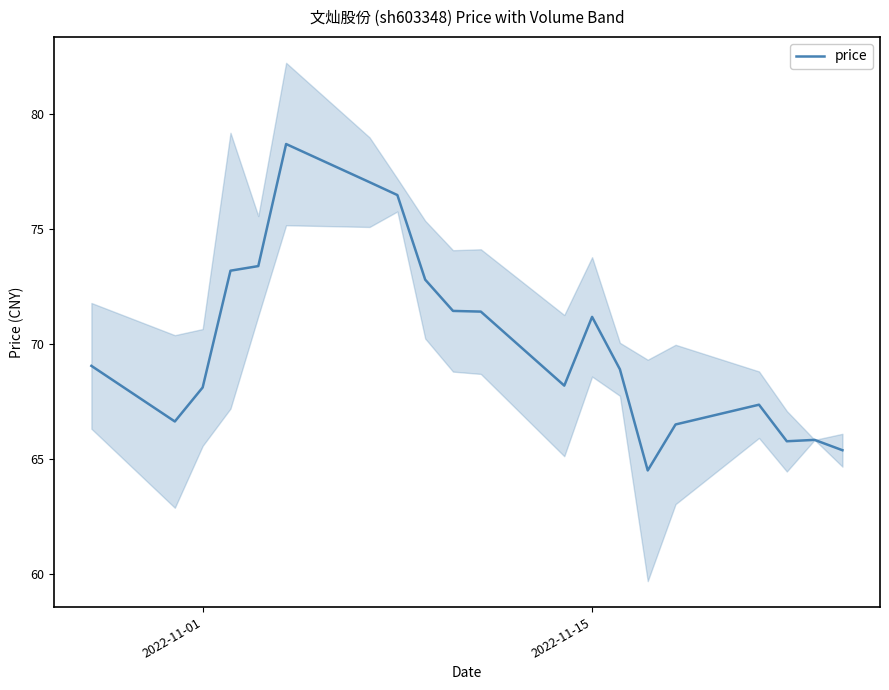

What is the lowest value of the price series?

64.5